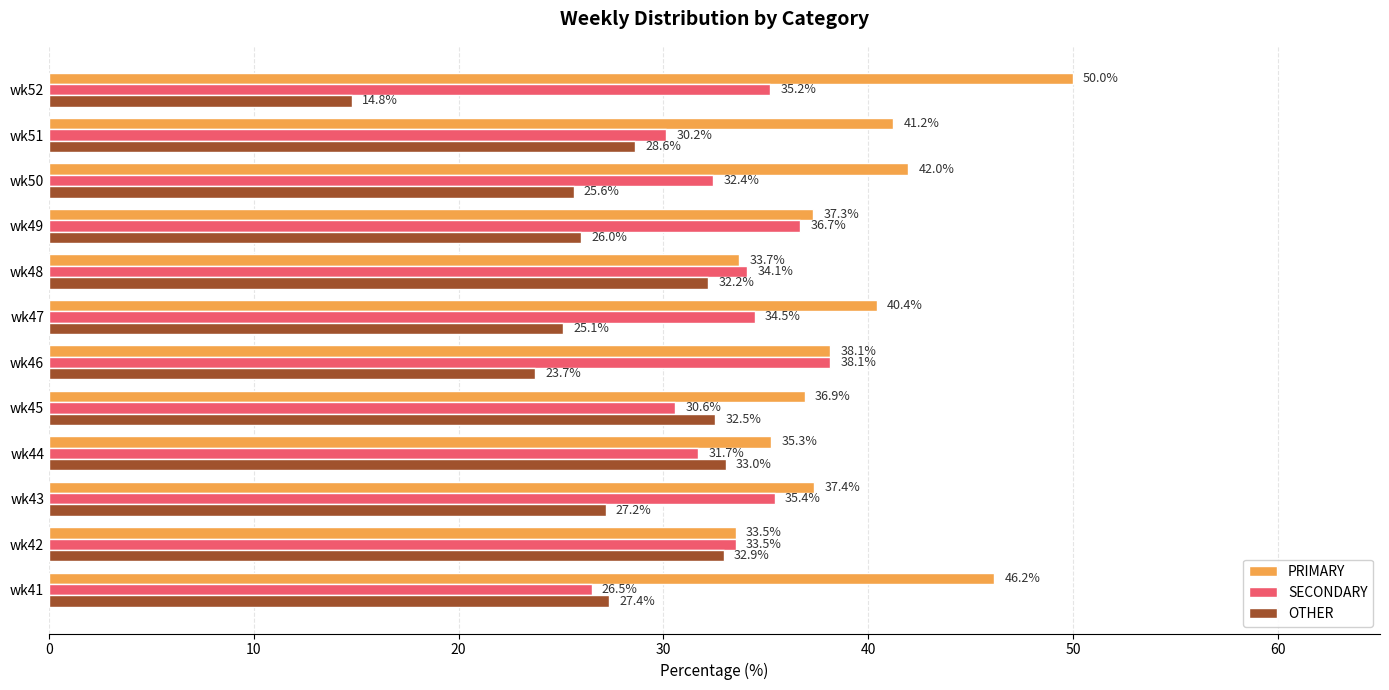

What is the difference between the PRIMARY values at wk52 and wk50?

8.0